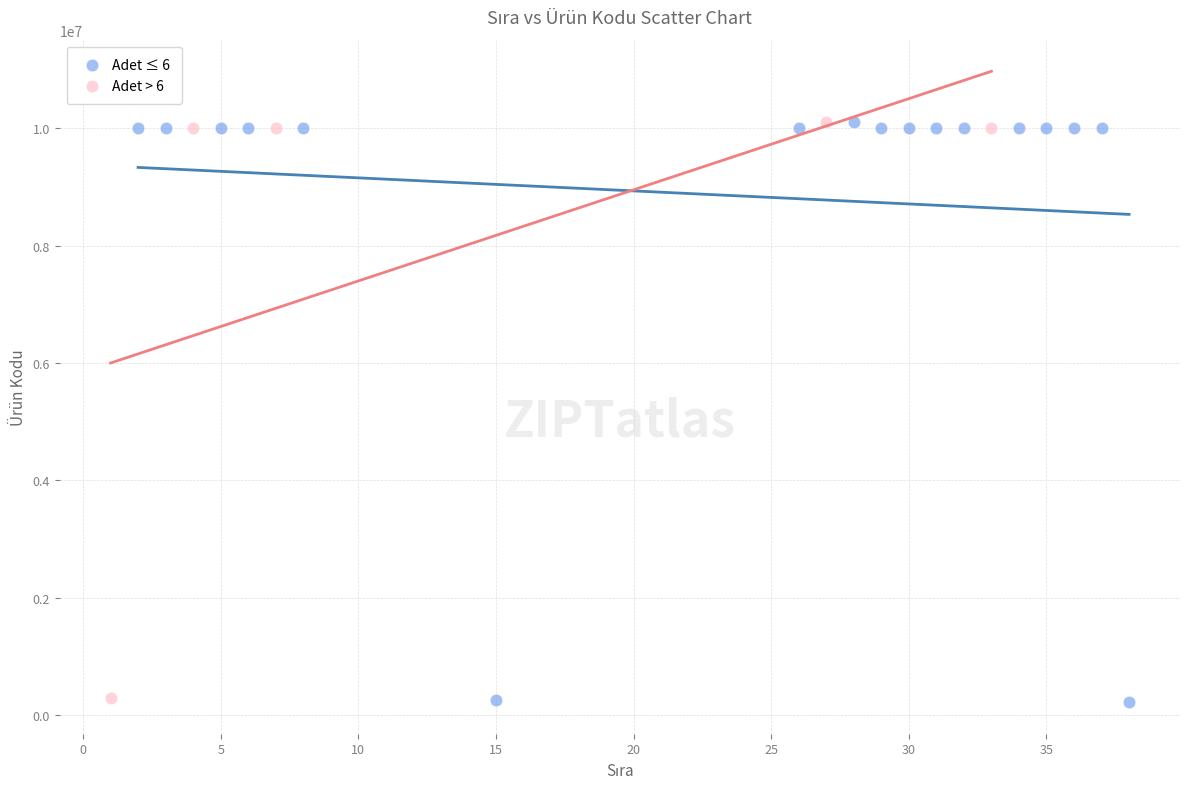

What are all the series names shown in the legend?

Adet ≤ 6, Adet > 6